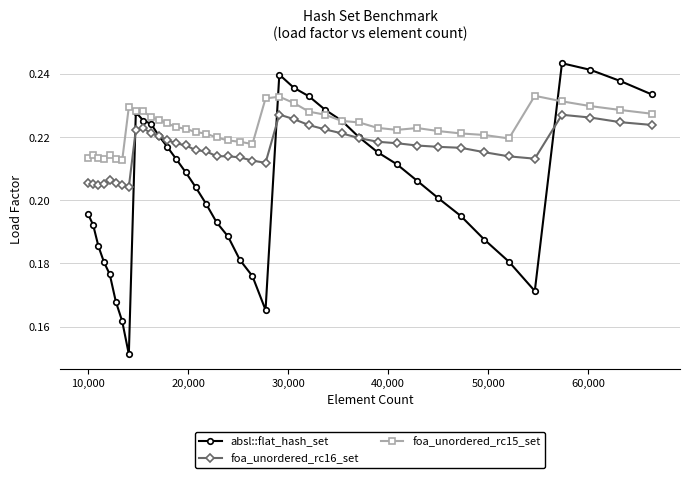

How many lines are shown in the chart?

3